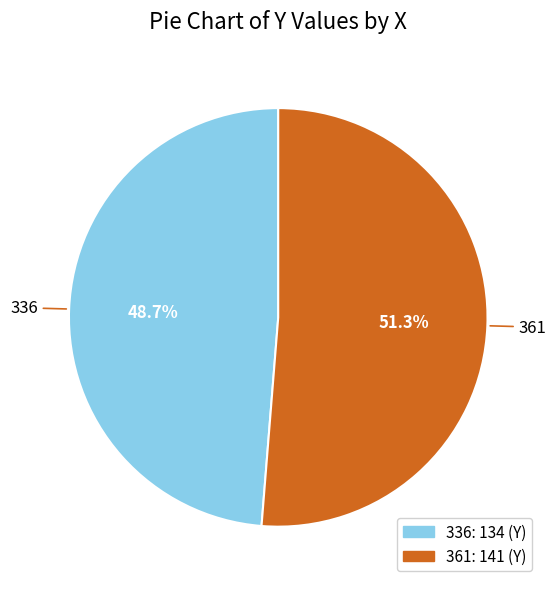

Does 361 represent more than half of the total?

Yes